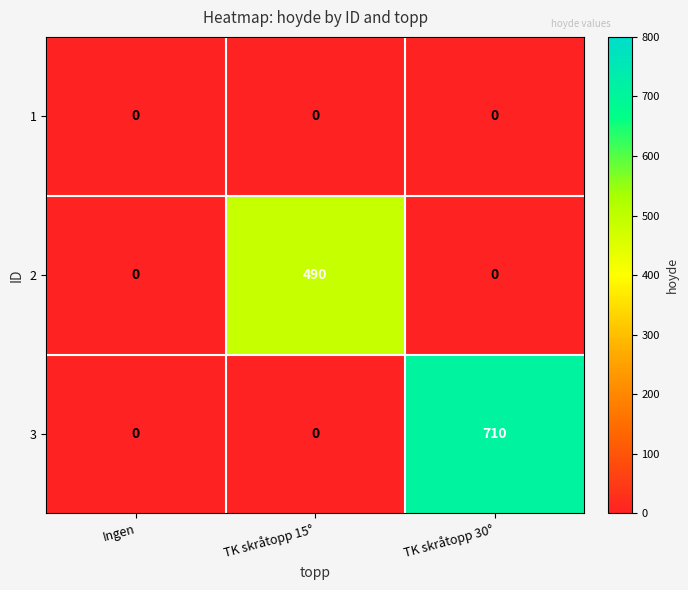

Count the number of categories in the chart.

3